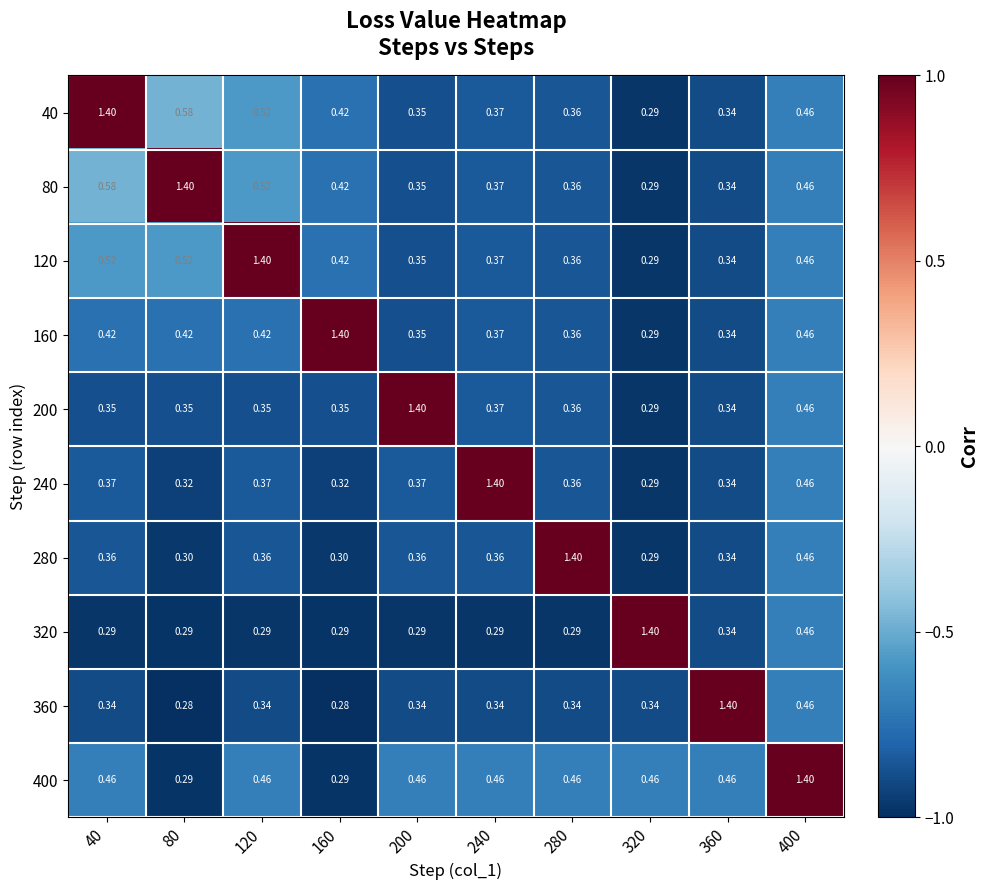

Which series has the largest total across all categories?

400